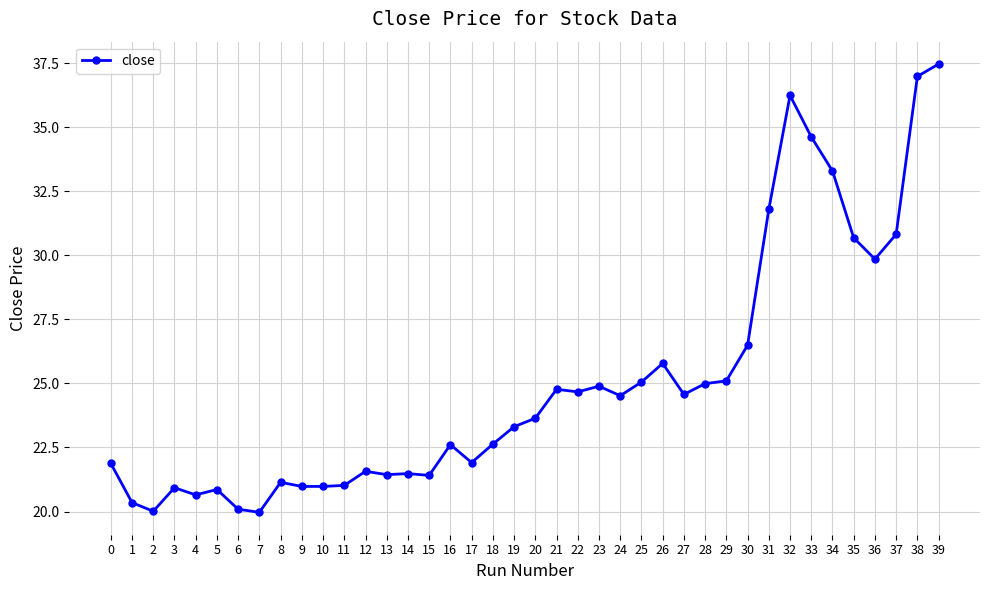

What is the minimum value shown in the chart?

20.0